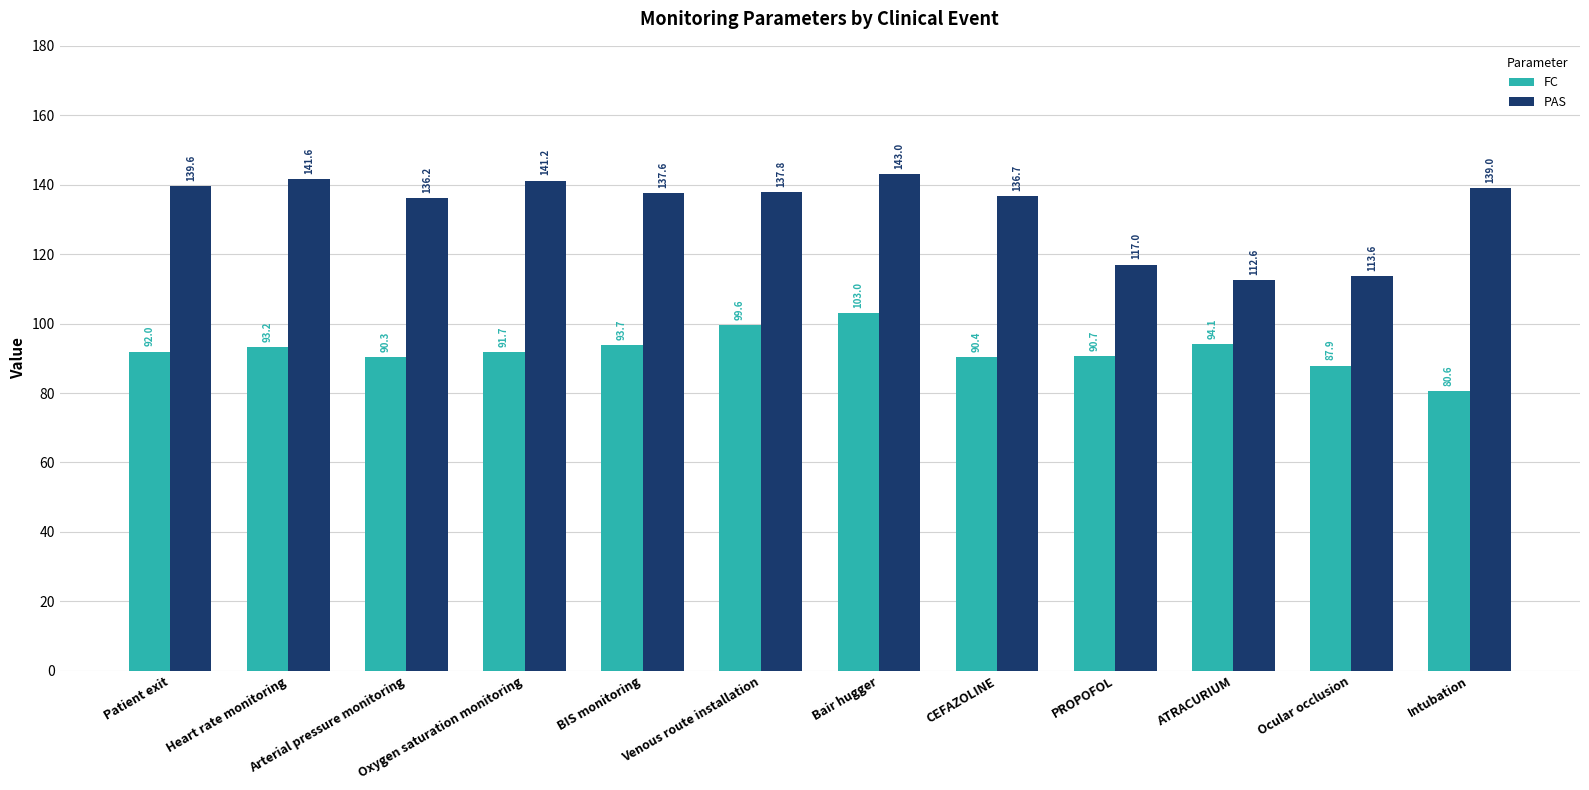

Where is PAS nearest to the value 127?

Arterial pressure monitoring